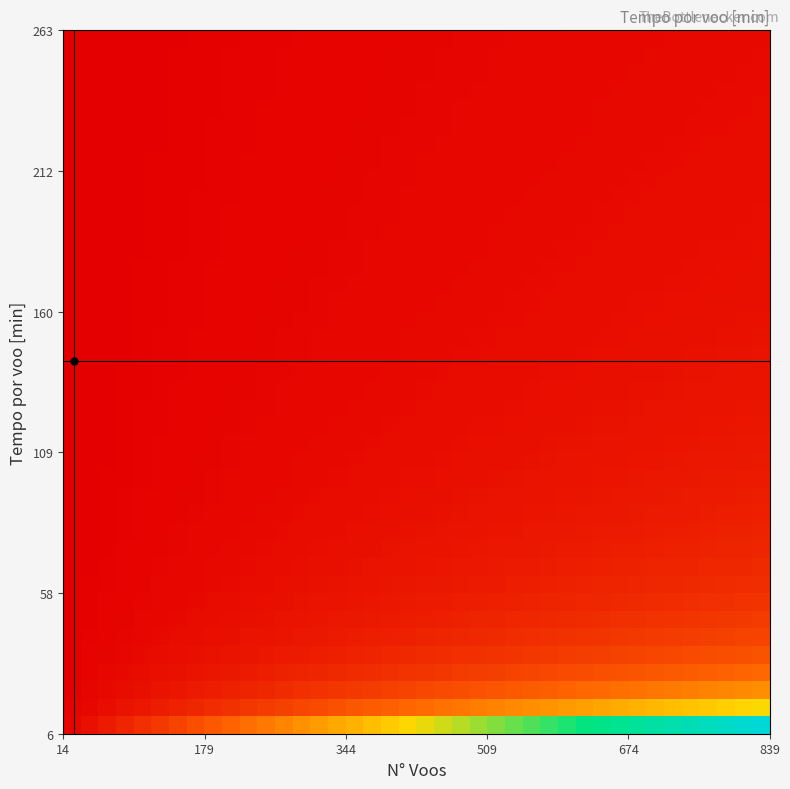

What is the greatest value displayed?

39.2